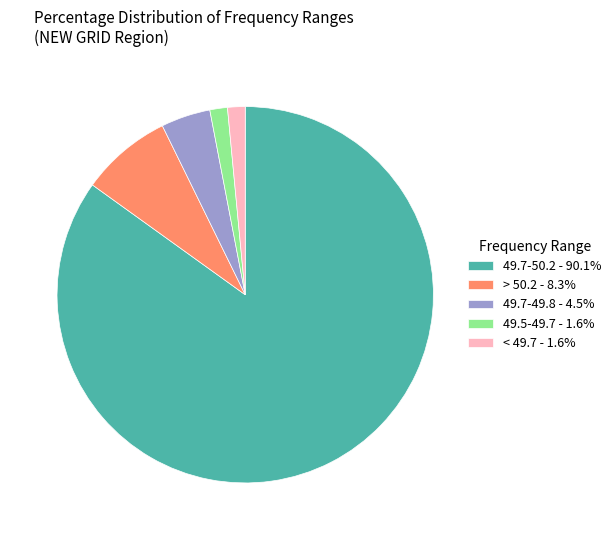

Count the number of slices in the pie.

5